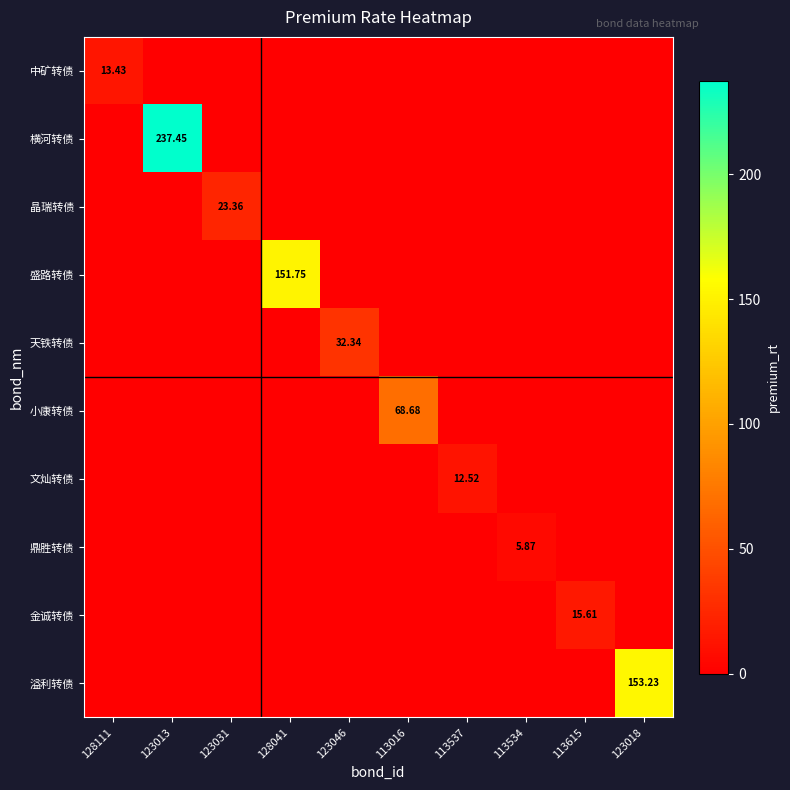

How many values in the 鼎胜转债 series exceed 0?

1